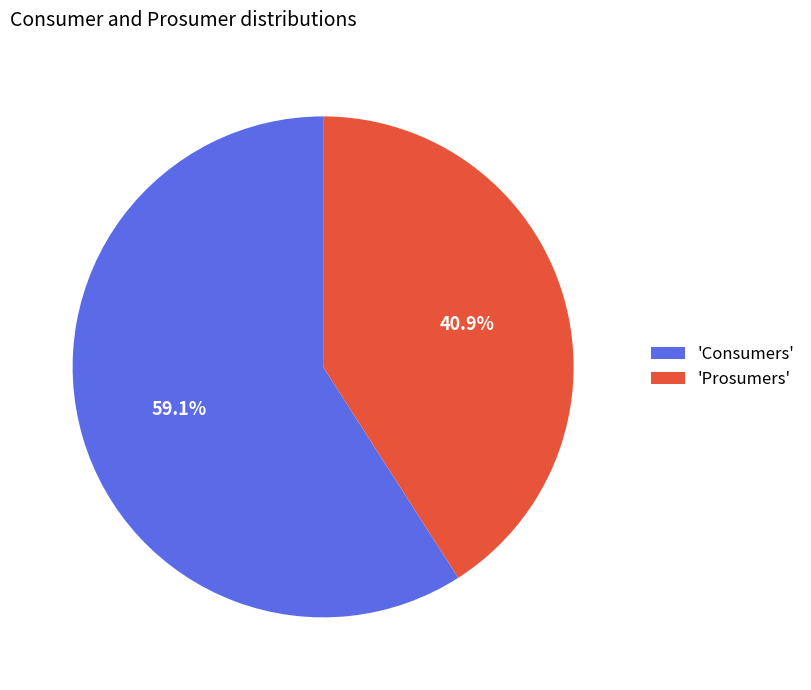

Which slice represents more than half of the pie?

'Consumers'